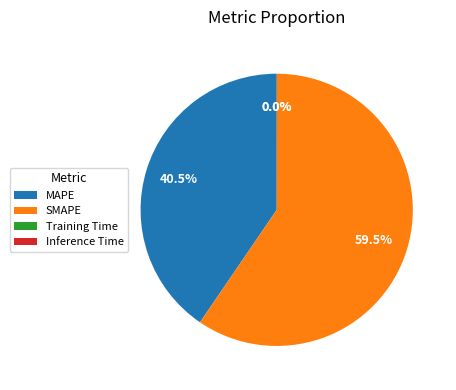

Which slice is the largest?

SMAPE